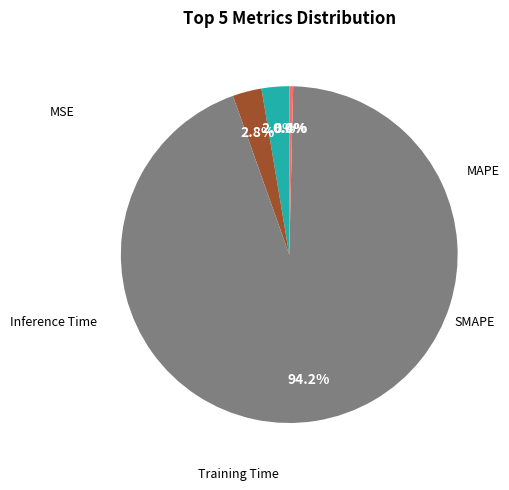

Is there any slice that represents more than half of the pie?

Yes